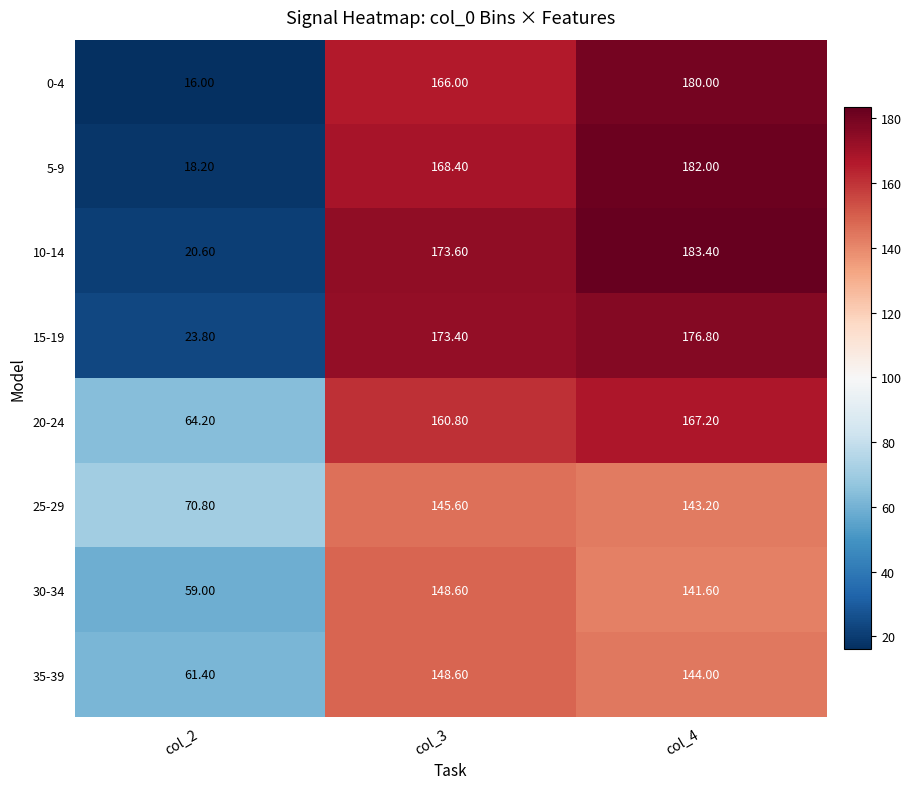

What is the sum of all 15-19 values?

374.0